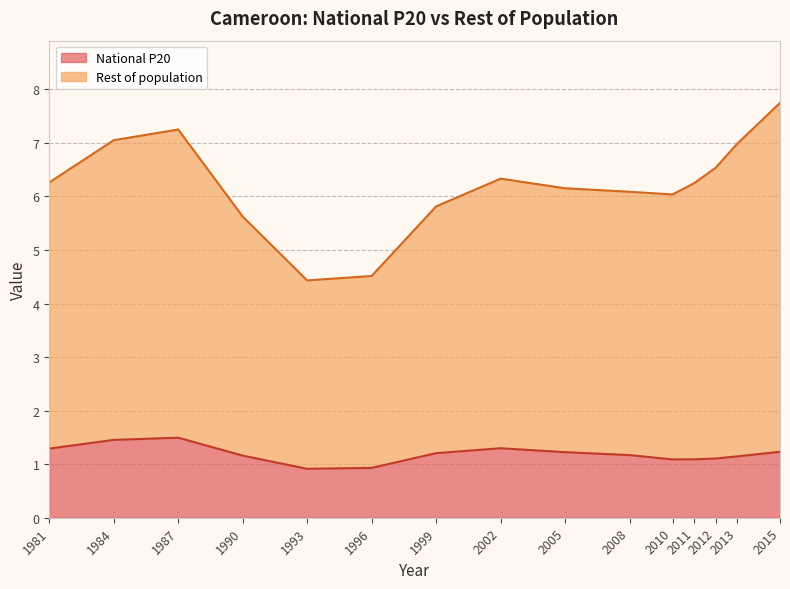

Which category has the highest value across all series?

2015